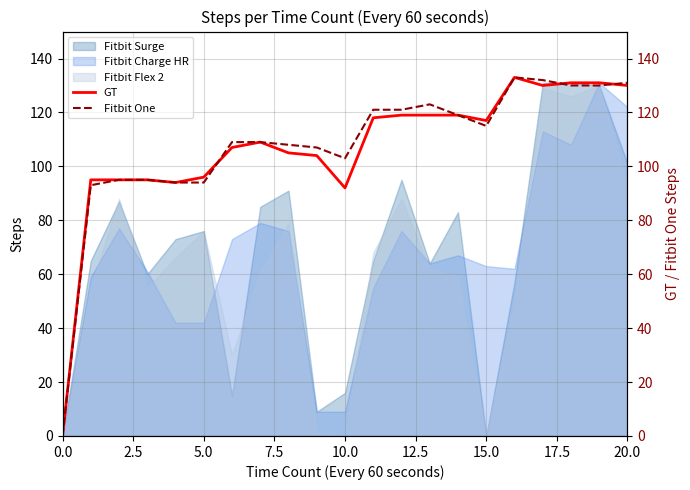

What is the difference between the maximum and minimum values in the Fitbit One series?

133